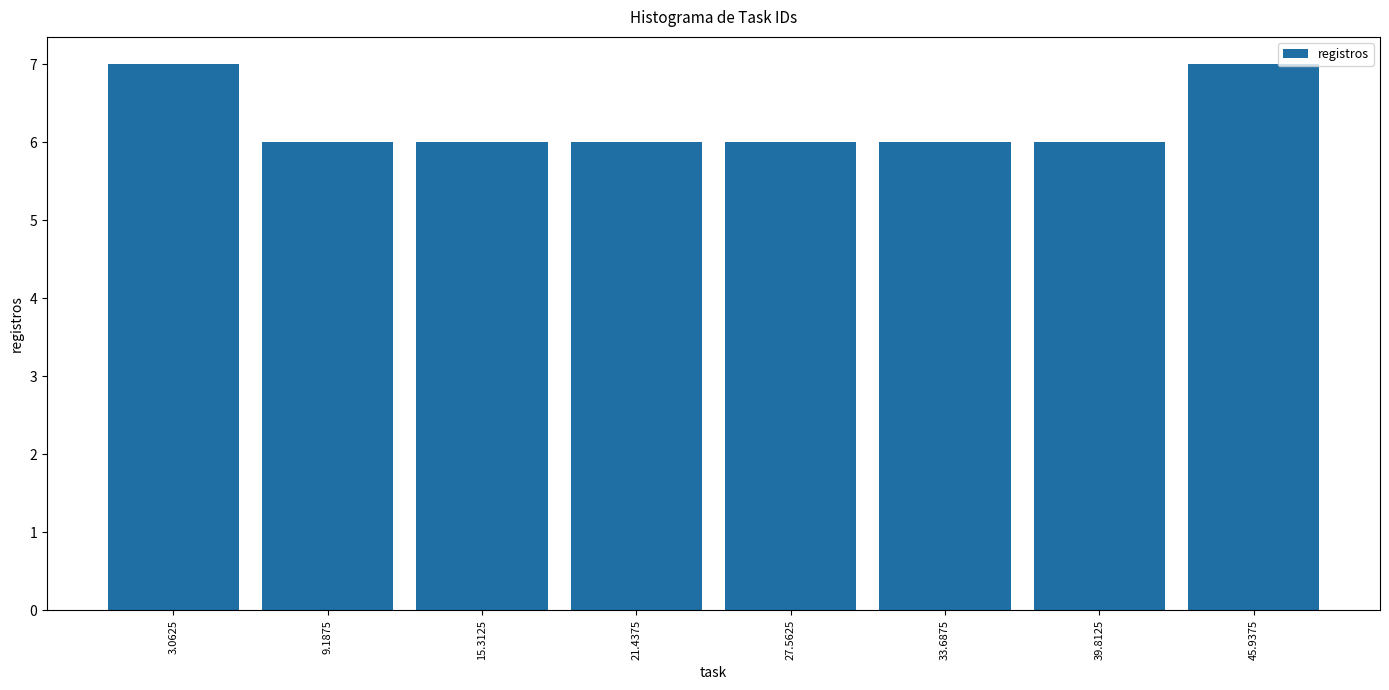

How tall is the bar that spans 43 to 49 on the x-axis? Neither the bar edges nor the heights are printed on the chart, so give them approximately, as read against the axes.

7